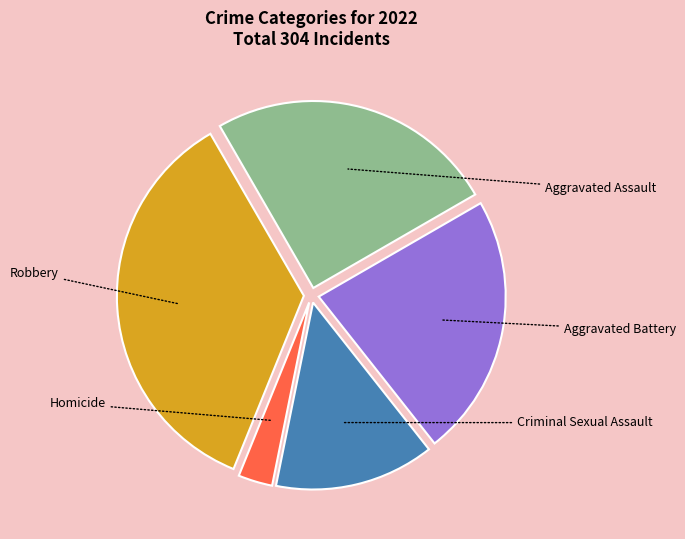

Is there any slice that represents more than half of the pie?

No